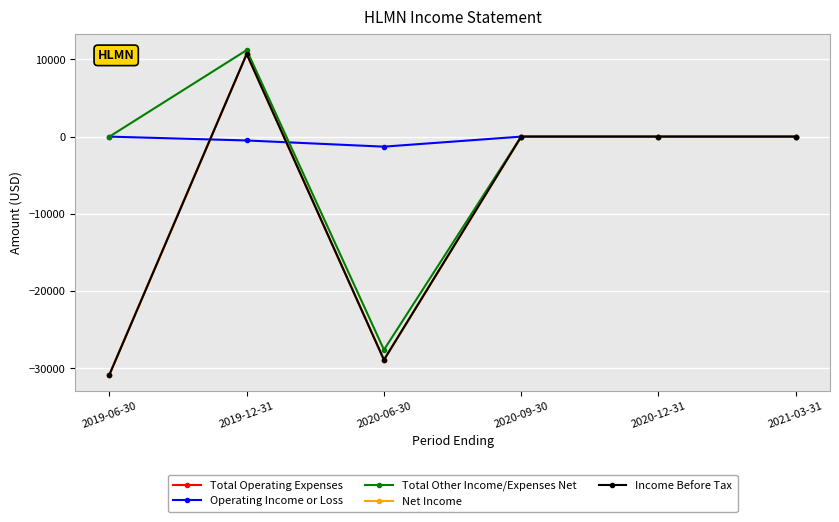

The value of Income Before Tax at 2019-12-31 is 10700. True or false?

True